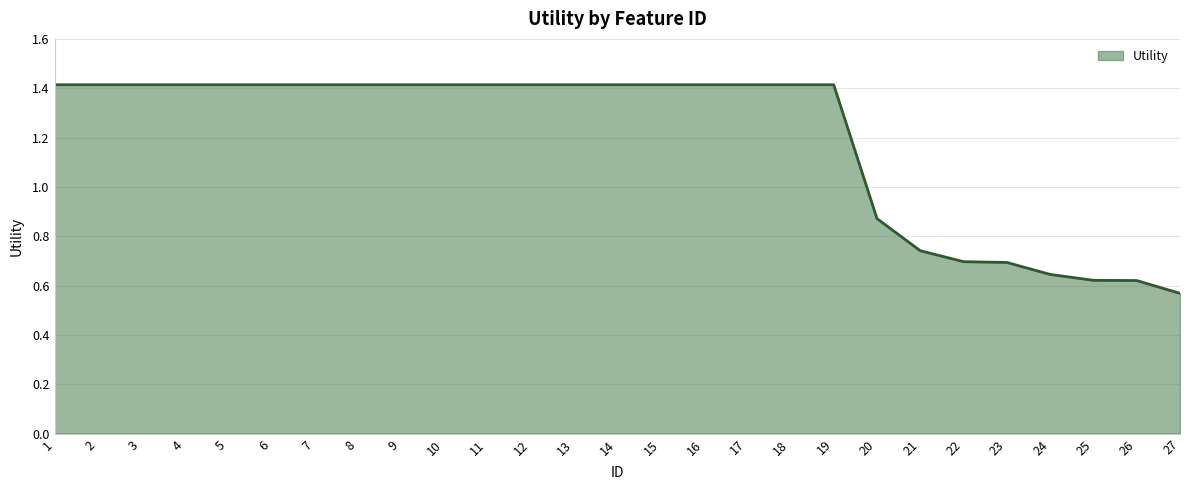

What is the difference between the second highest and minimum values?

0.8